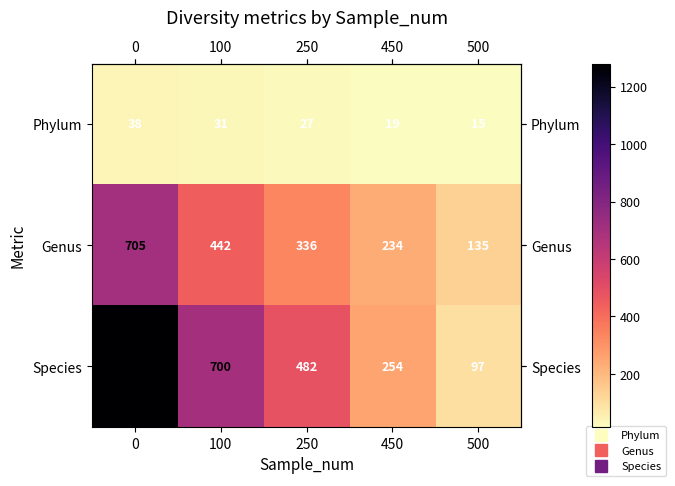

Is it true that Phylum equals 5 at 500?

False